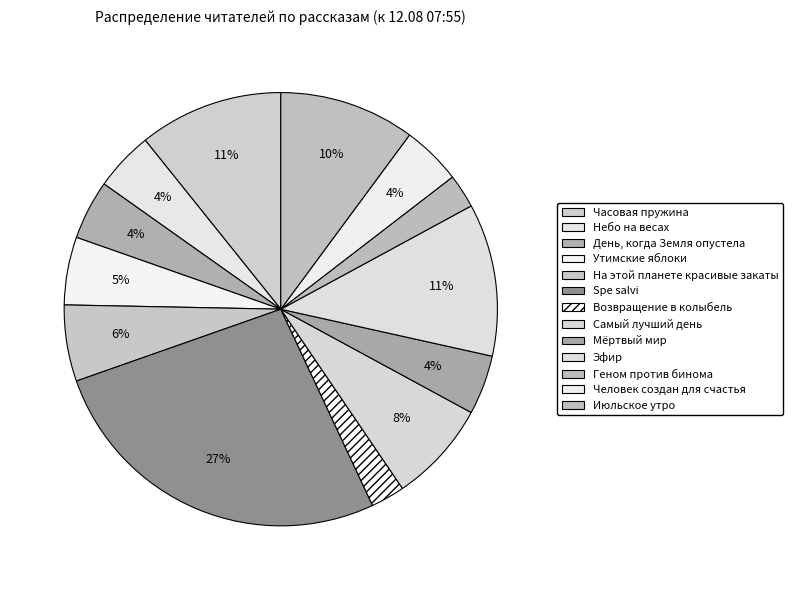

To the nearest percent, what is the combined percentage of Часовая пружина and Геном против бинома?

13%